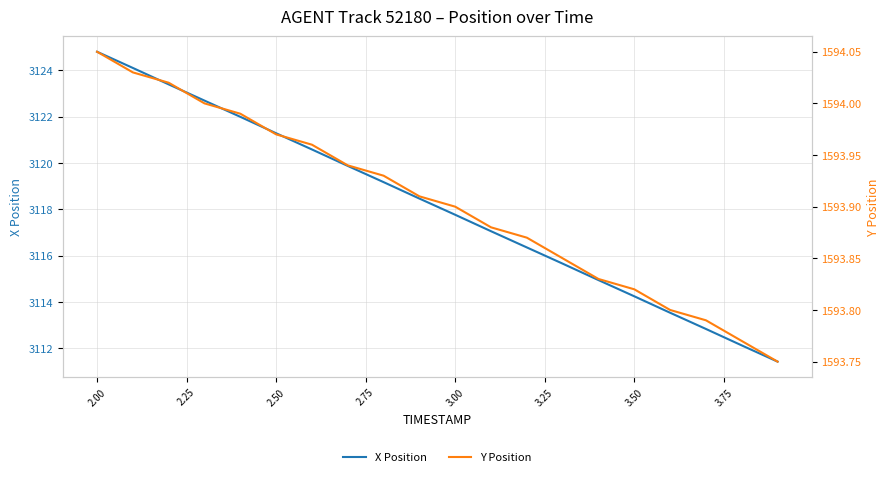

True or false: X Position has a value of 3124.8 at 2.00.

True